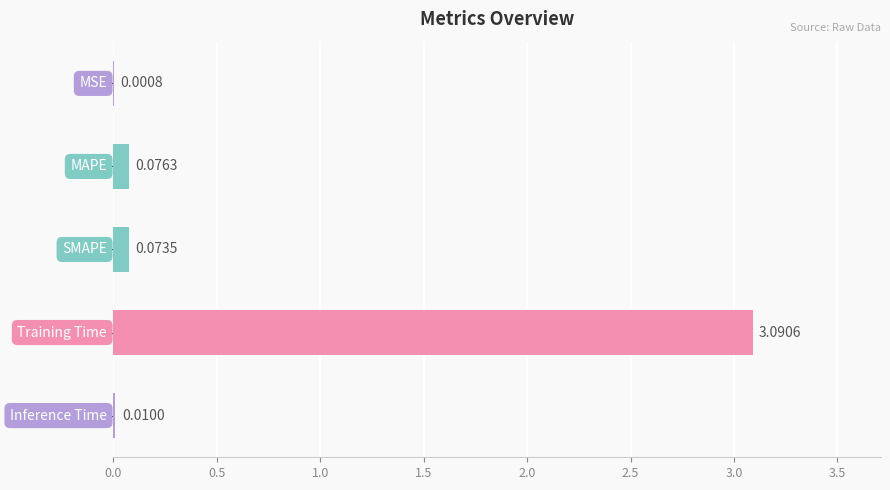

What is the sum of all values?

3.3